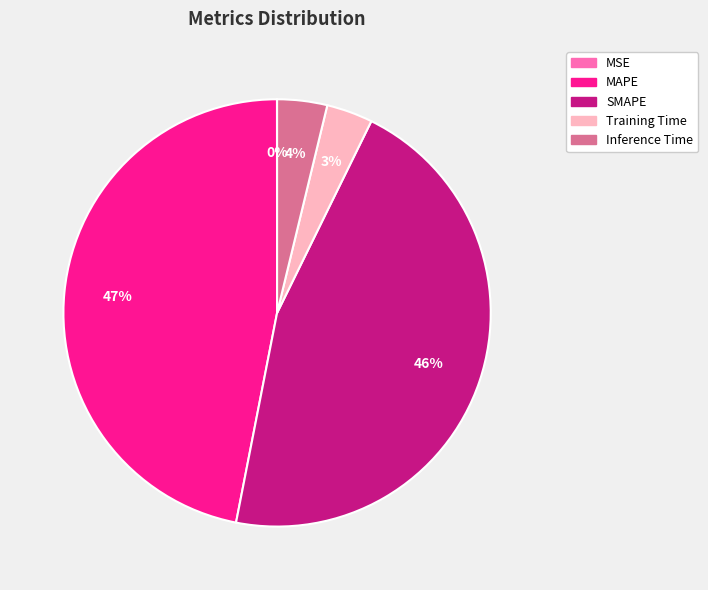

To the nearest percent, what is the difference between the largest and smallest slice percentages?

47%